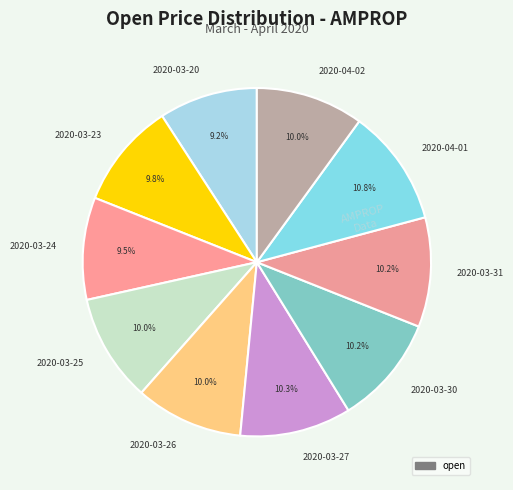

Is there a majority slice in this chart?

No